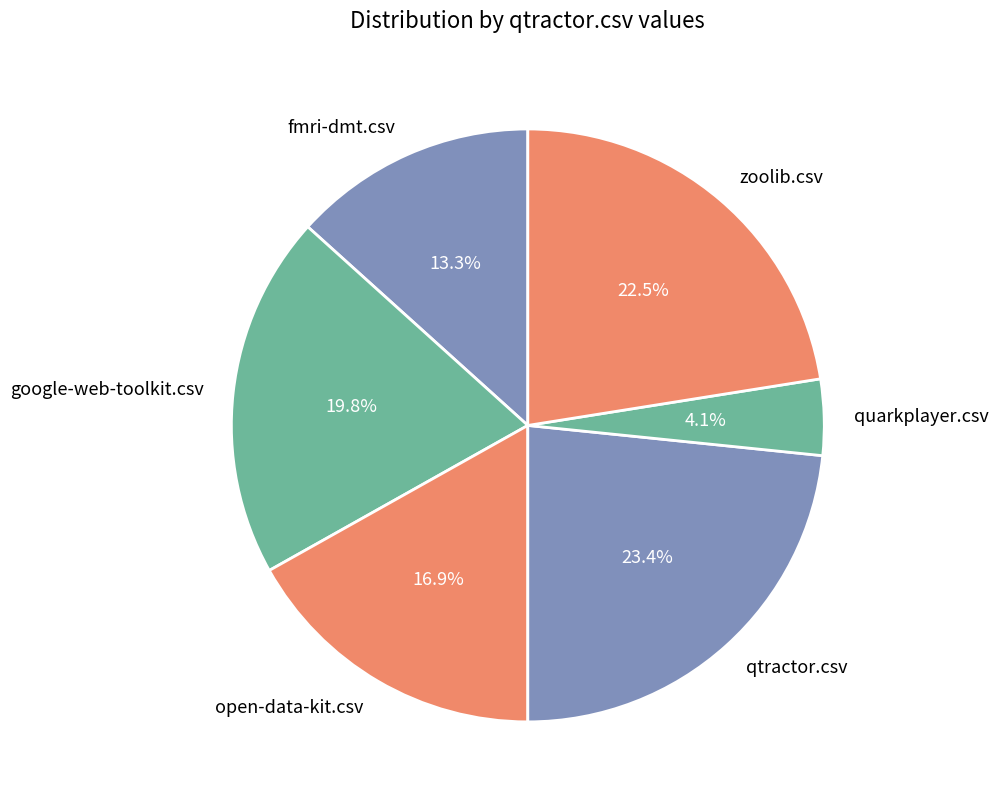

What percentage do google-web-toolkit.csv and open-data-kit.csv together represent?

36.7%